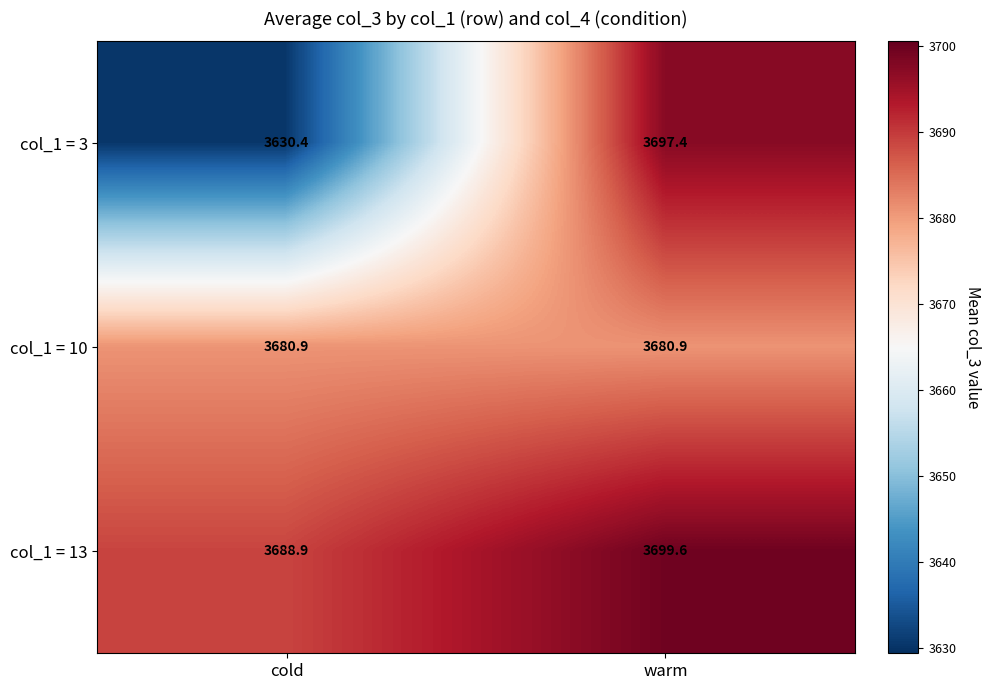

Which series has the largest total across all categories?

col_1 = 13